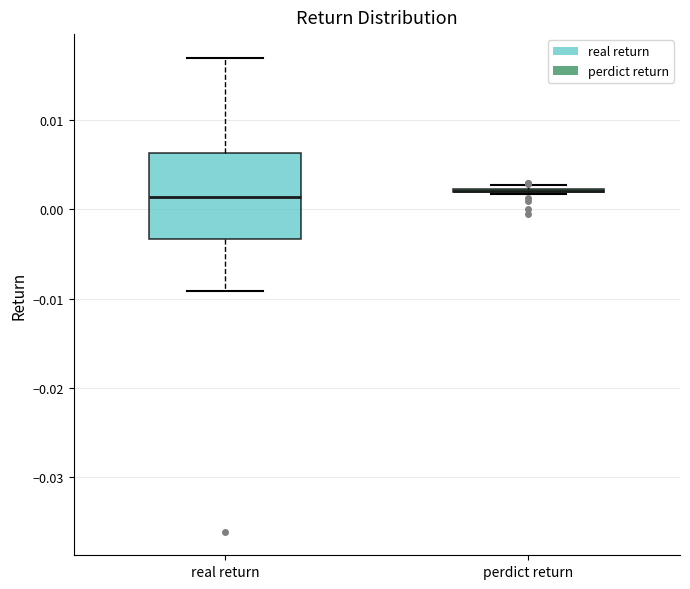

Reading left to right, transcribe this box plot: for each box, give where its median line is, the range the box spans, and where its two whiskers end, as read against the y-axis. The values are not printed on the chart, so give them approximately, as read against the axis.

real return: median 0.001, box -0.003 to 0.006, whiskers -0.009 to 0.017
perdict return: box collapsed to a line at 0.002, whiskers 0.002 to 0.003